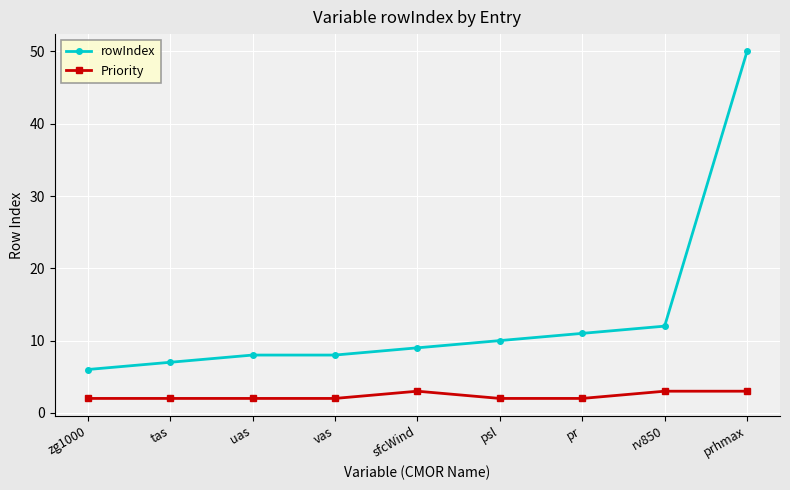

What is the difference between the rowIndex values at tas and zg1000?

1